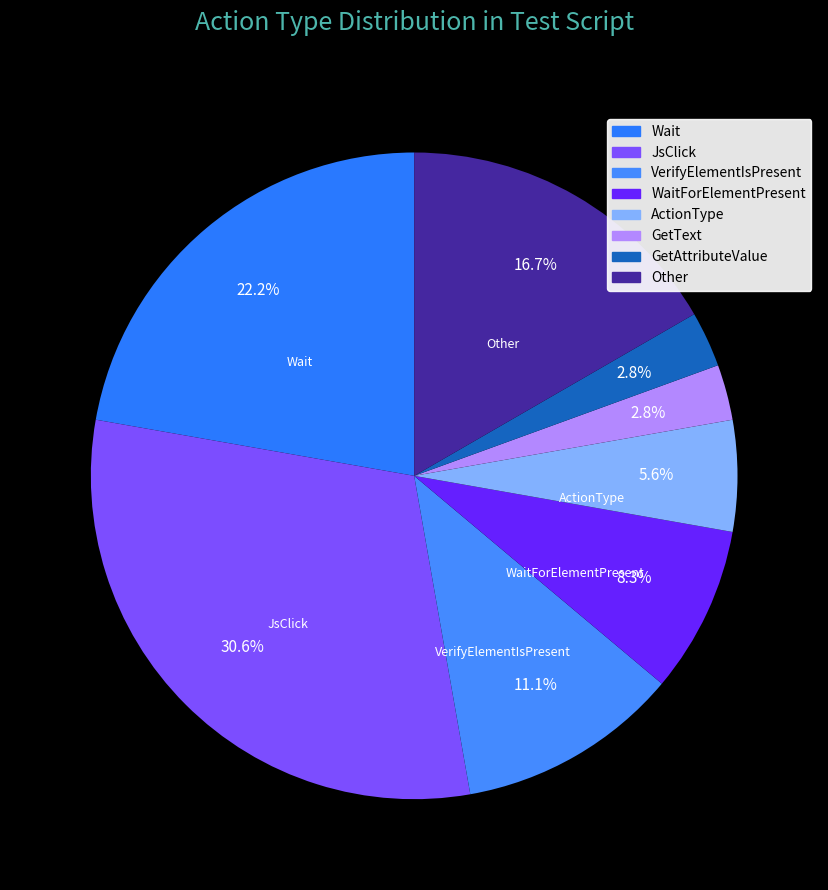

Count the number of slices in the pie.

8